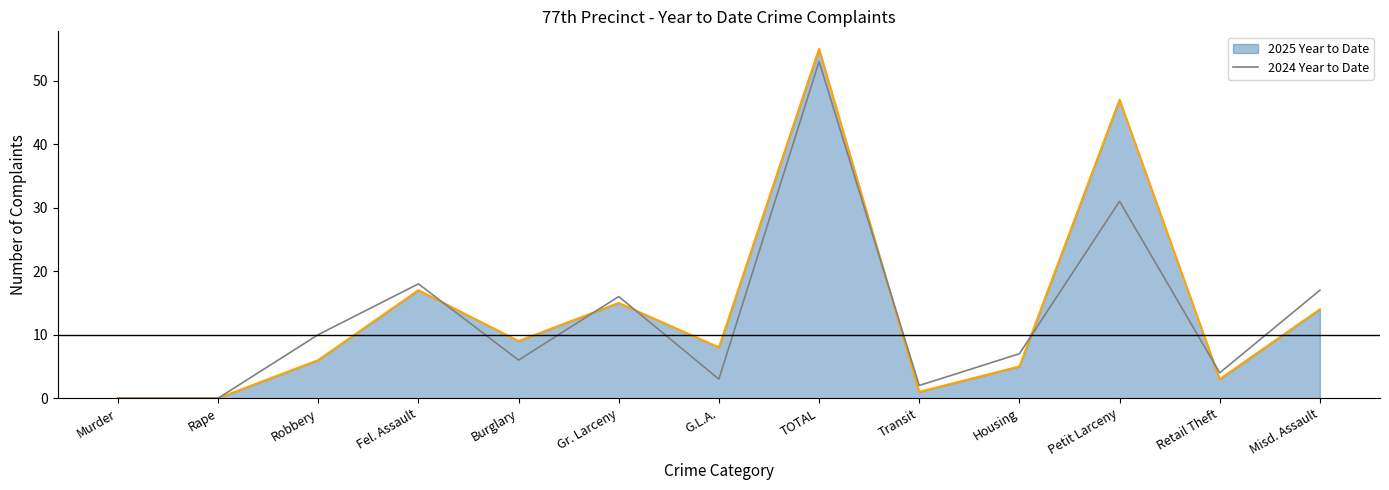

Reading left to right, what are all the values shown in this chart?

2025 Year to Date: 0	0	6	17	9	15	8	55	1	5	47	3	14
2024 Year to Date: 0	0	10	18	6	16	3	53	2	7	31	4	17